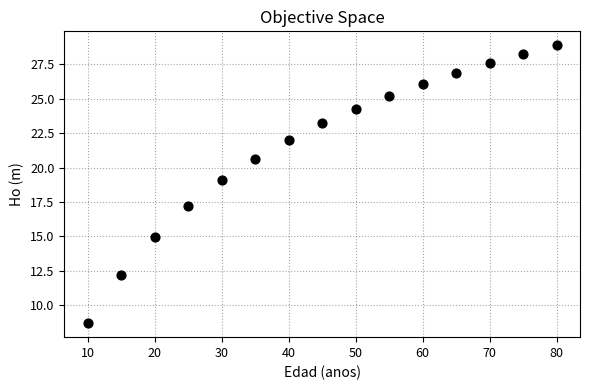

What Y value in the scatter plot is closest to 18?

17.2